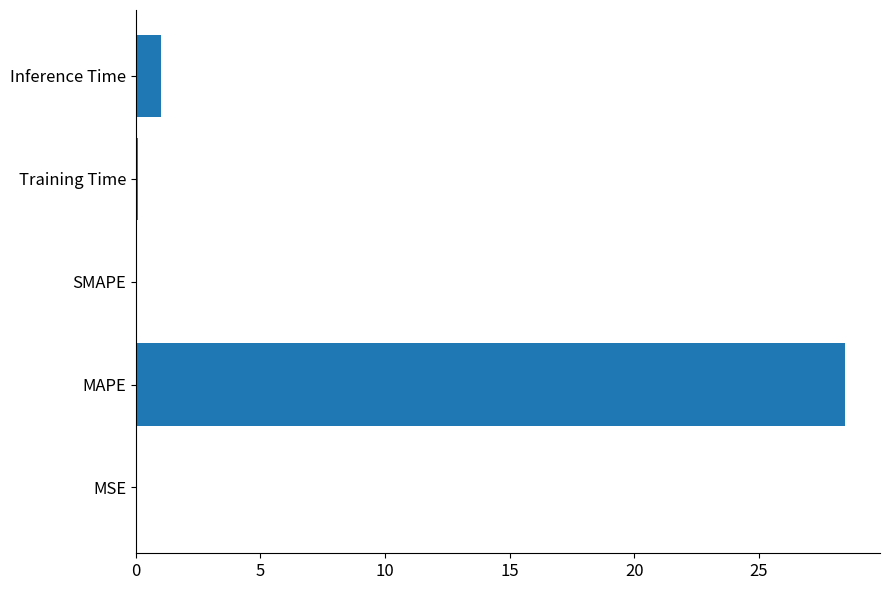

What is the maximum value shown in the chart?

28.4